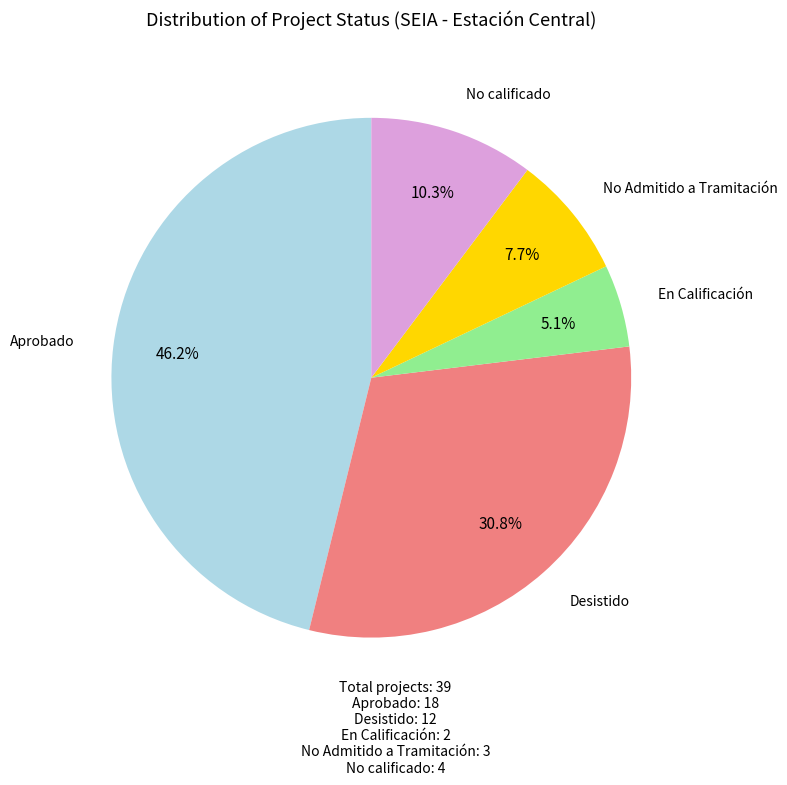

Is there a majority slice in this chart?

No